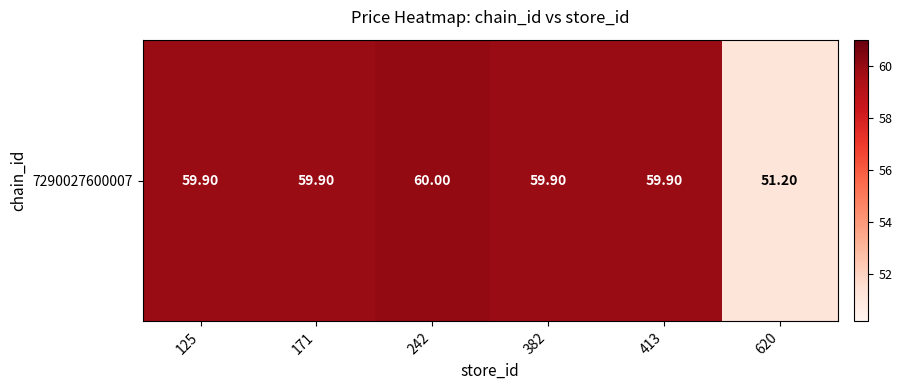

Reading left to right, what are all the values shown in this chart?

59.9	59.9	60.0	59.9	59.9	51.2